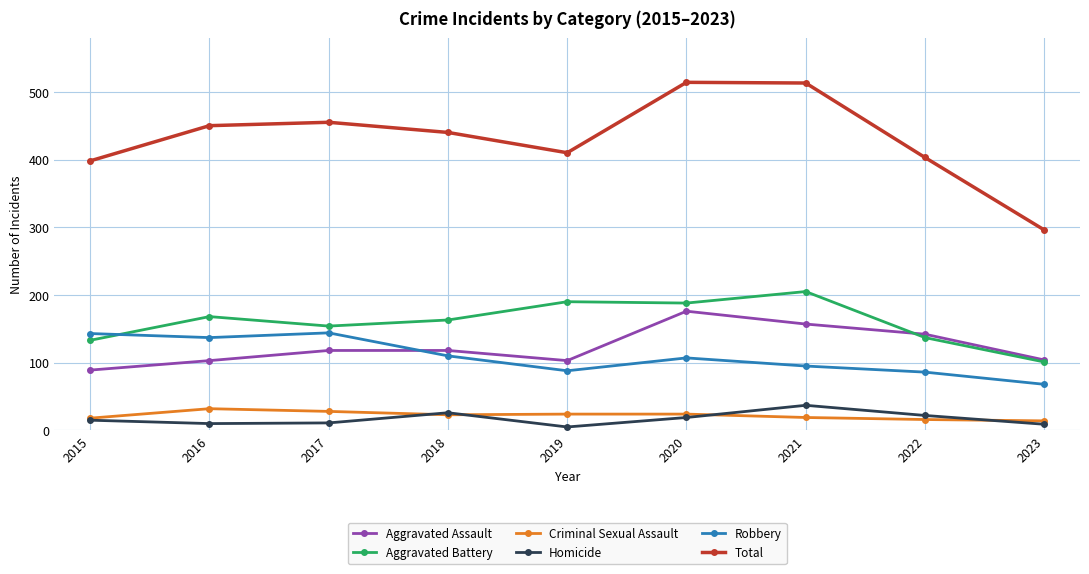

What is the value of the Criminal Sexual Assault point at the 8th from the left?

16